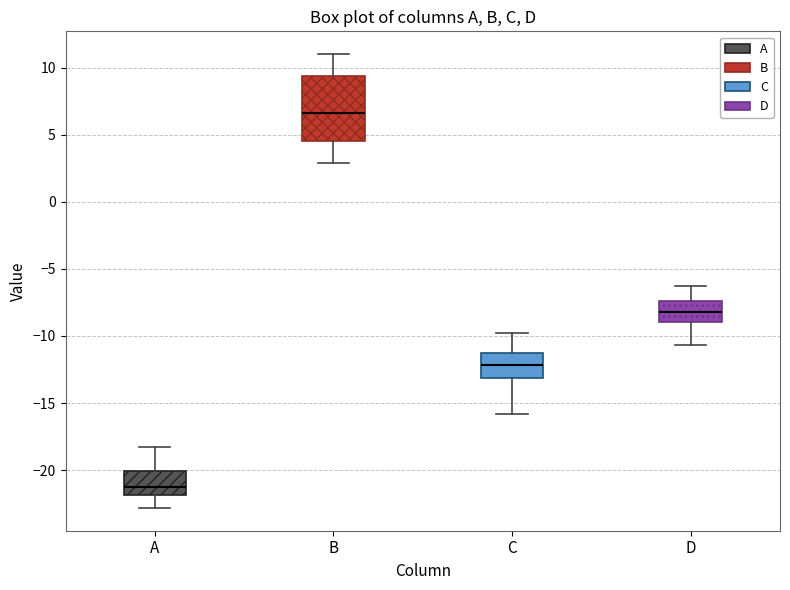

Which box's median line is the highest?

B